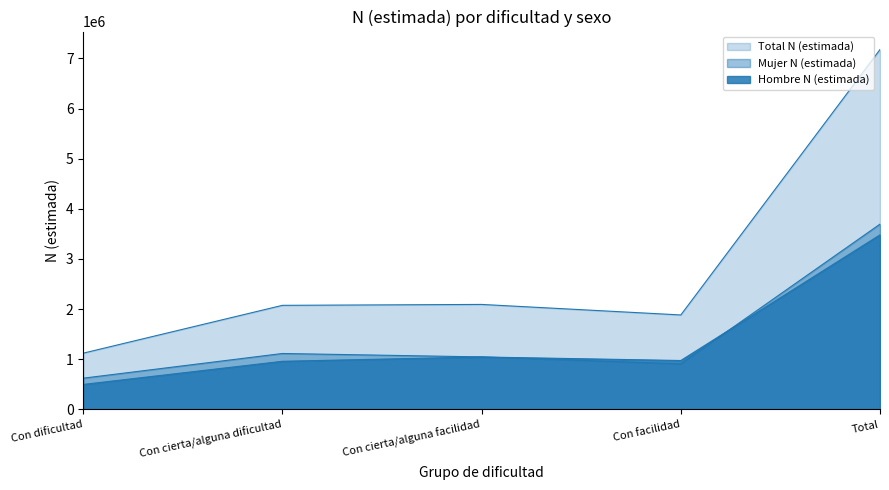

What is the difference between the maximum and minimum values in the Hombre N (estimada) series?

2982545